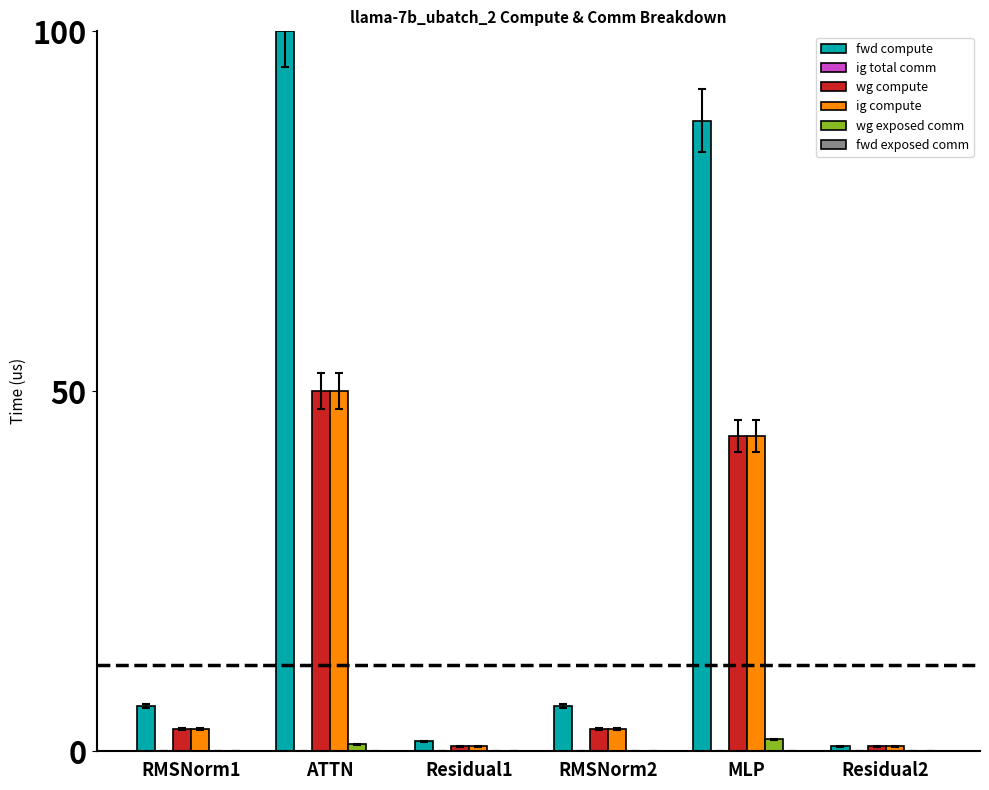

What is the sum of all wg compute values?

101.4